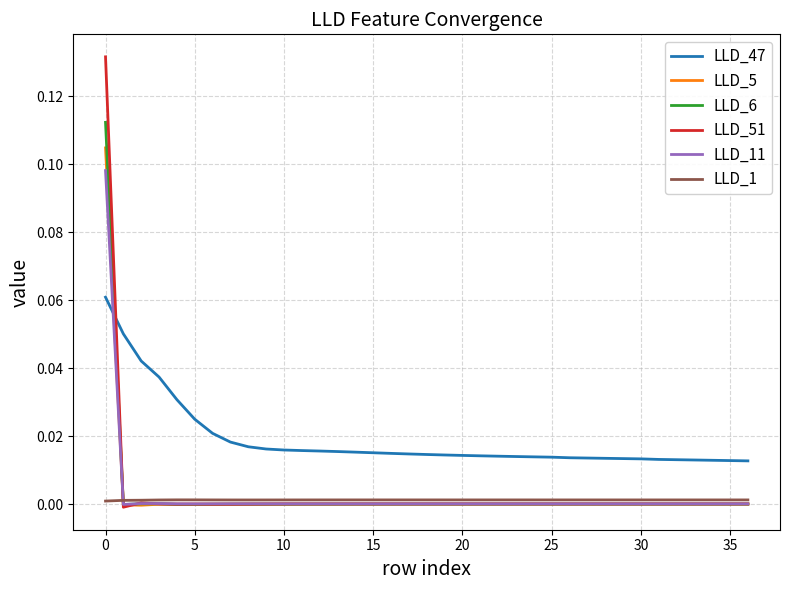

List the series in order of their peak value, lowest first.

LLD_1, LLD_47, LLD_11, LLD_5, LLD_6, LLD_51